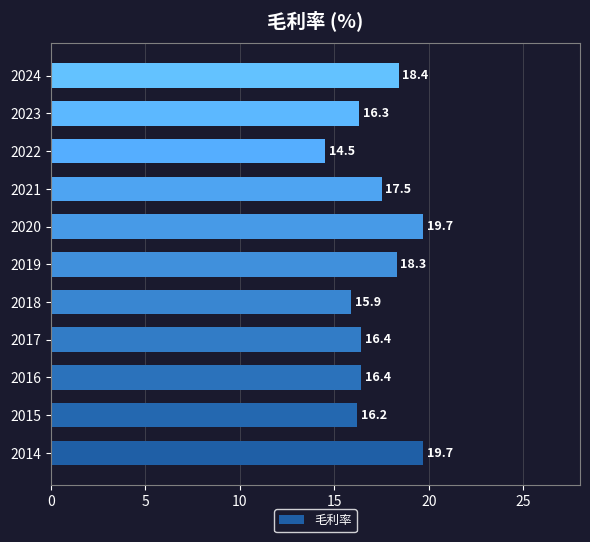

The chart shows a value of 29.5 at 2020. True or false?

False